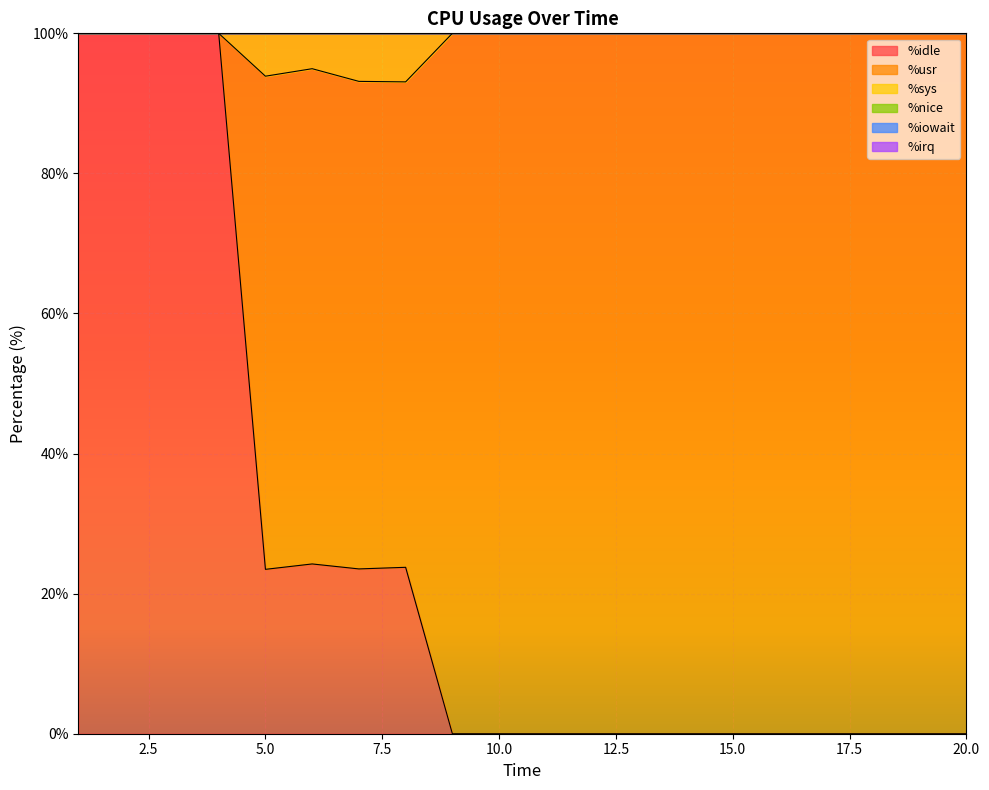

Between 20 and 1, which is larger?

1